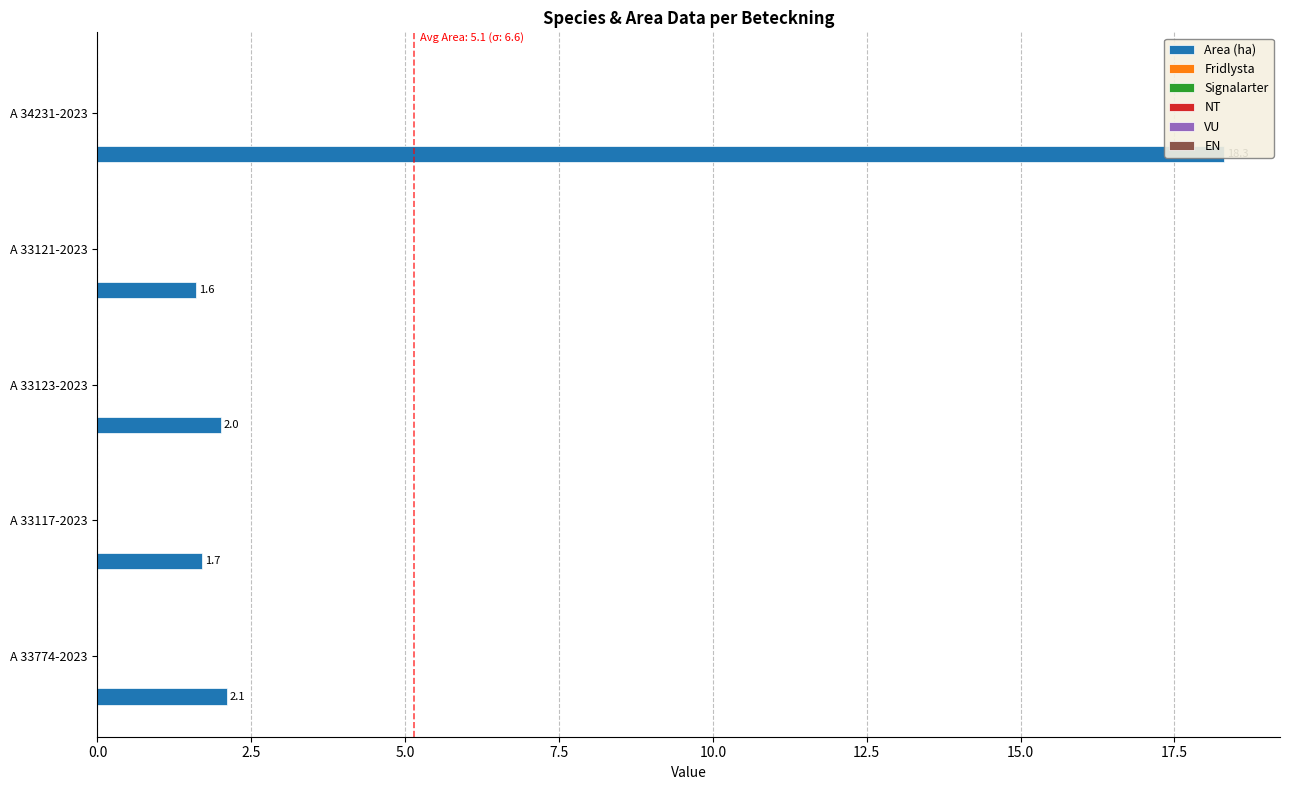

What are all the series names shown in the legend?

Area (ha), Fridlysta, Signalarter, NT, VU, EN